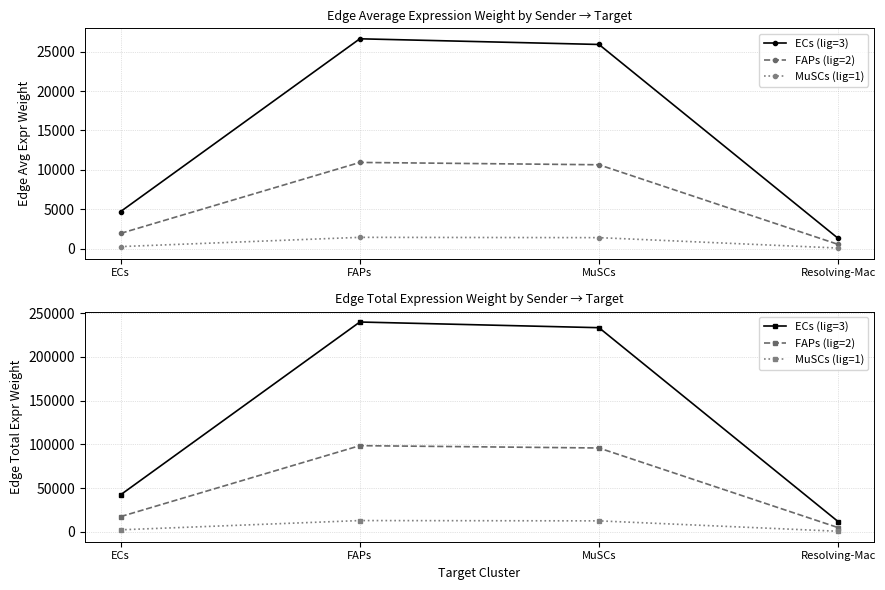

What value does the FAPs (lig=2) series have at FAPs?

98448.4